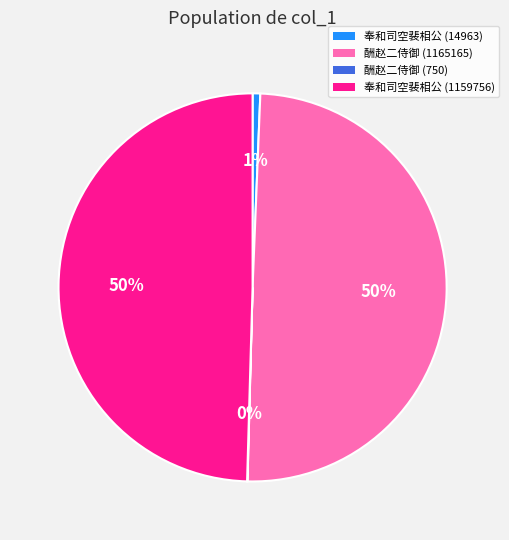

To the nearest percent, what is the difference between the largest and smallest slice percentages?

50%